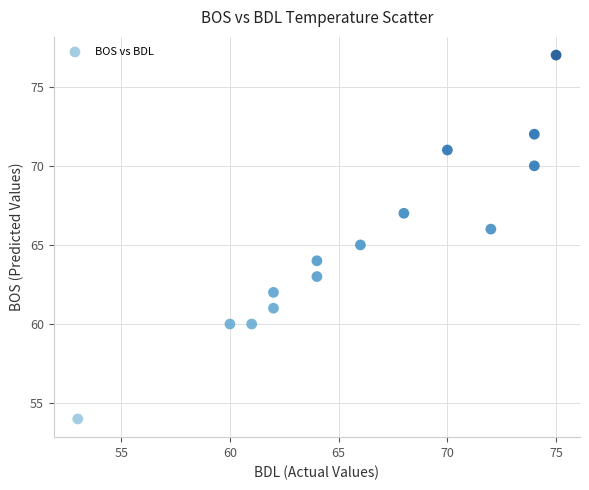

What is the range of X values (max minus min)?

22